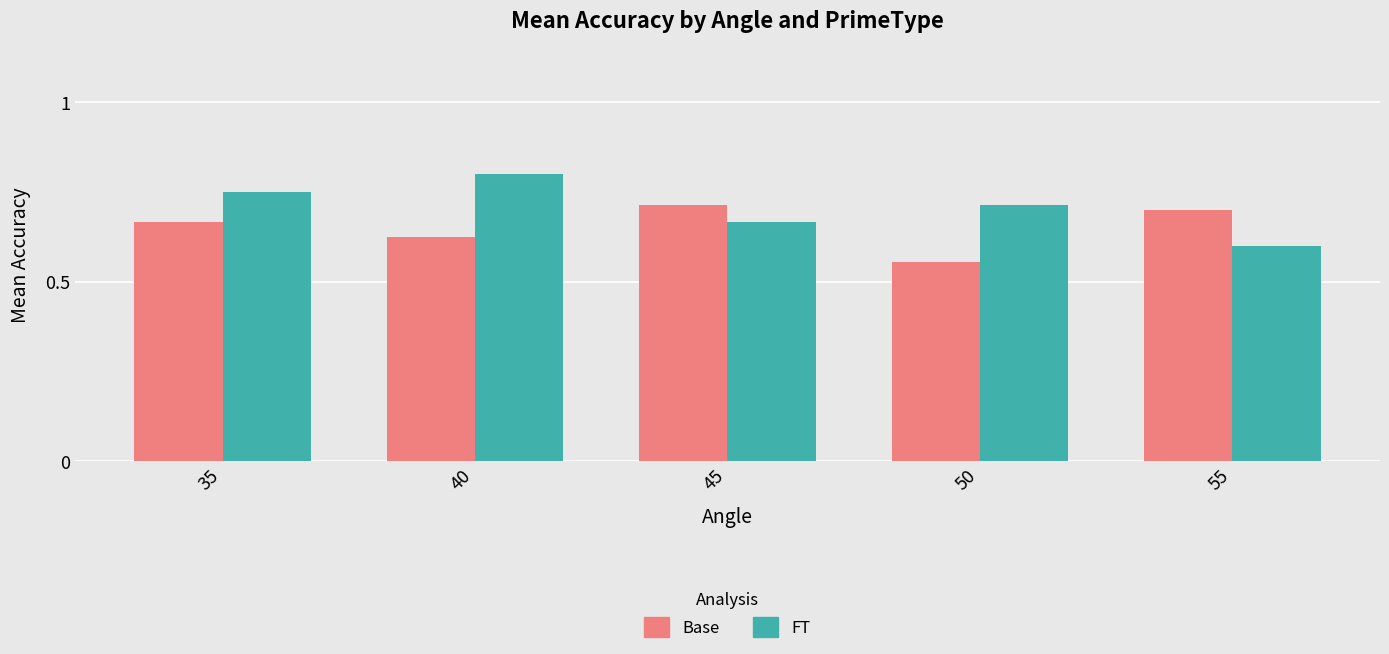

Rank the series at 35 from lowest to highest value.

Base, FT